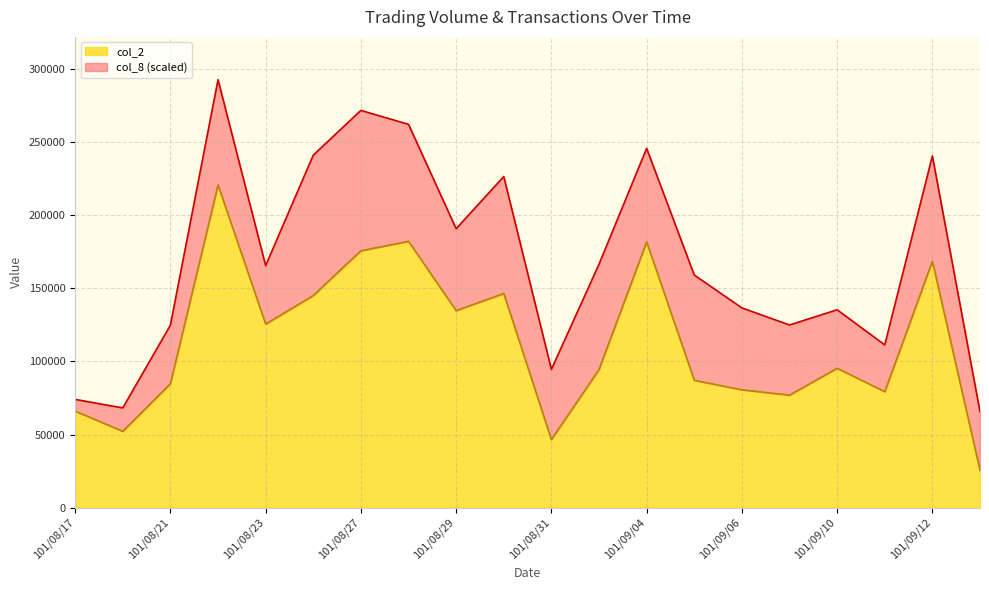

What is the label of the 6th point from the left?

101/08/24